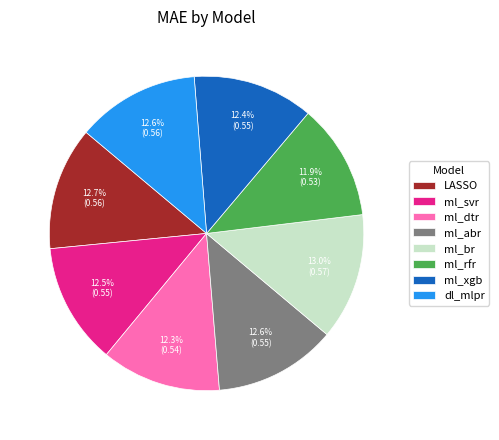

Is the sum of ml_dtr and LASSO greater than half?

No